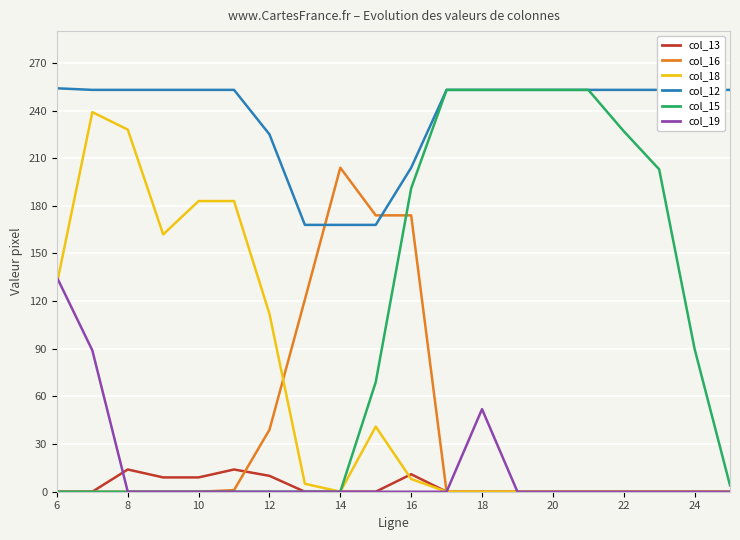

Does the chart display data point markers on the line(s)?

No